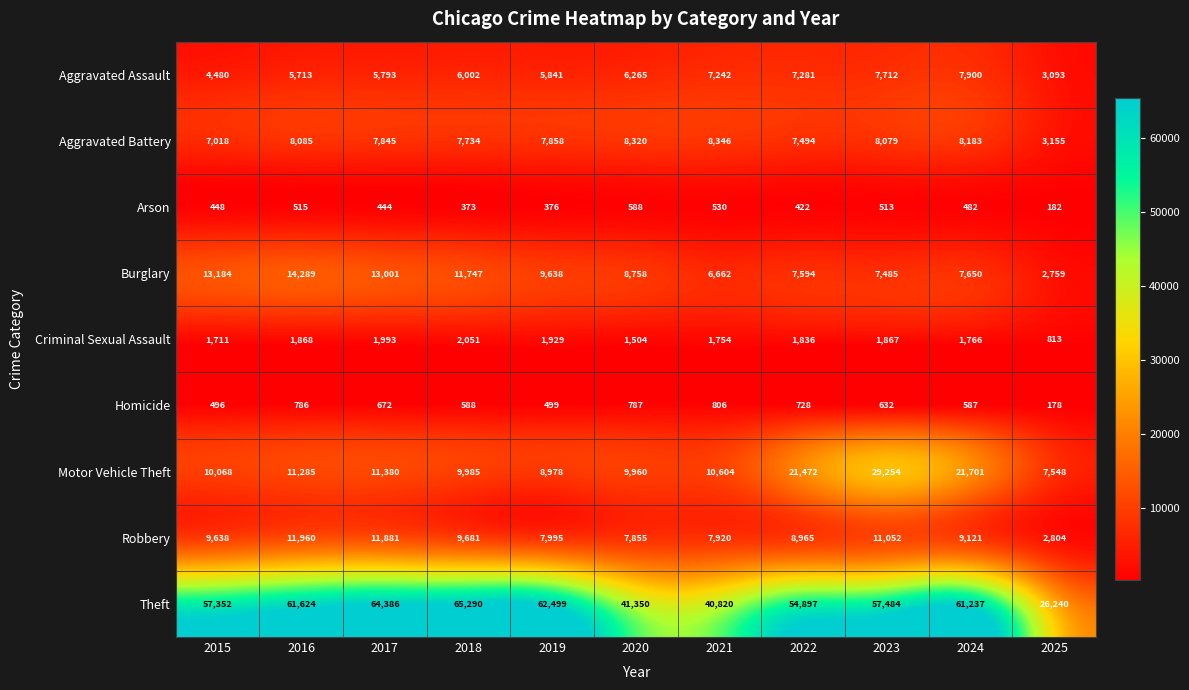

Is it true that Homicide equals 1036 at 2023?

False